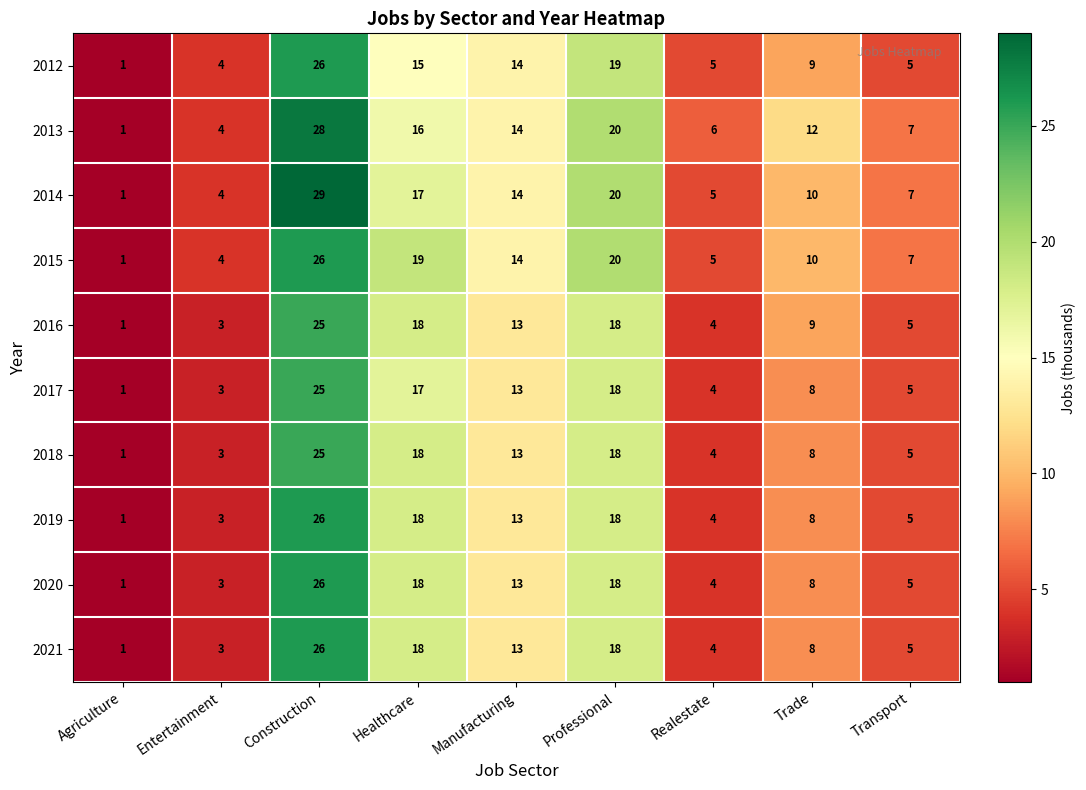

What is the total value across all series at Realestate?

45